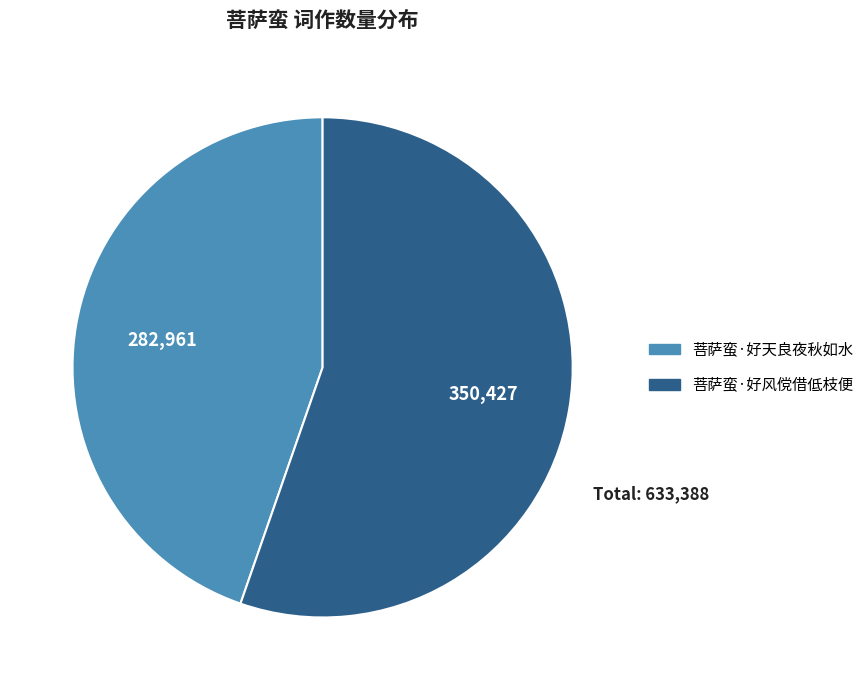

Does 菩萨蛮·好风傥借低枝便 represent more than half of the total?

Yes